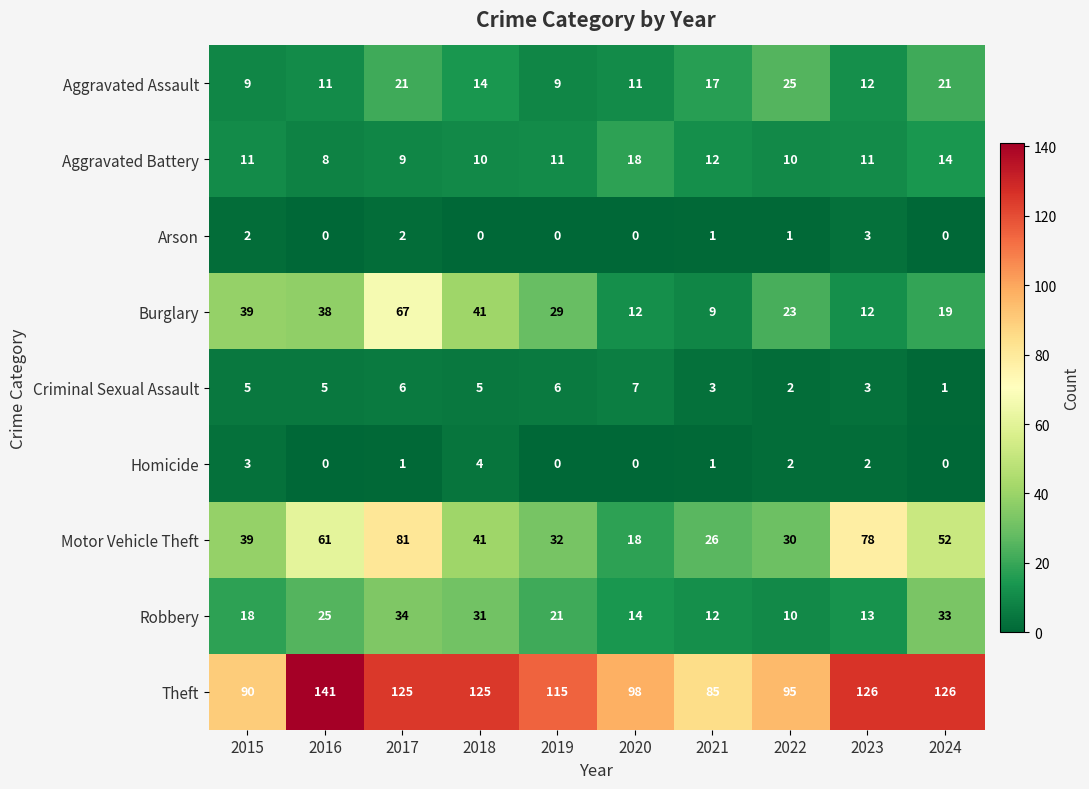

The value of Motor Vehicle Theft at 2022 is 50. True or false?

False